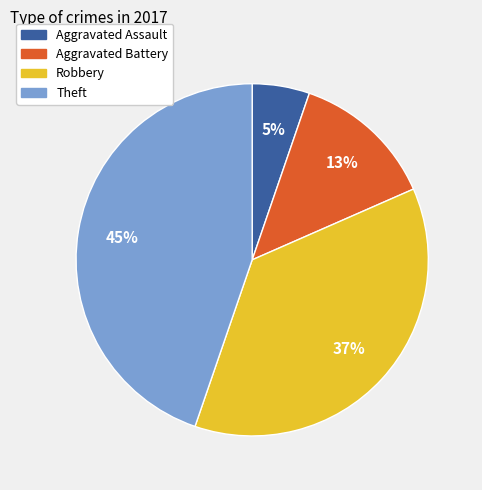

What percentage is the Robbery slice, to the nearest percent?

37%